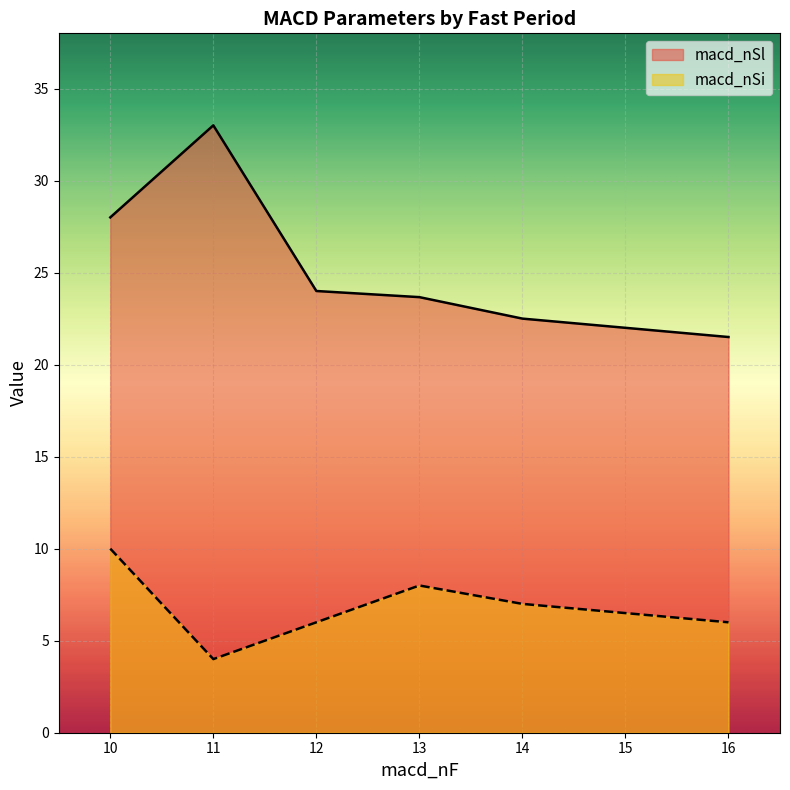

What is the difference between the macd_nSl values at 11 and 10?

5.0